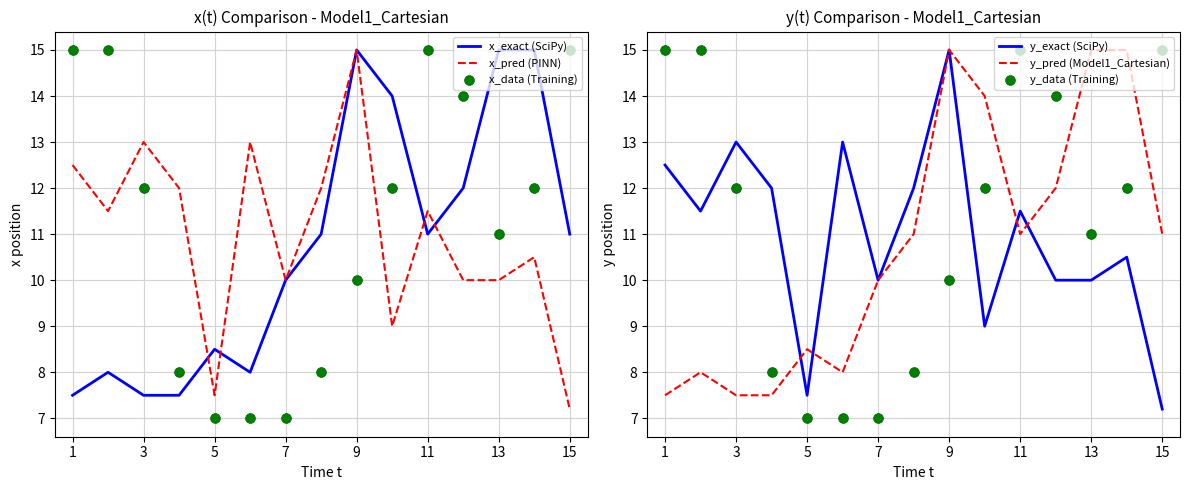

Which series contains the highest Y value?

x_exact (SciPy)